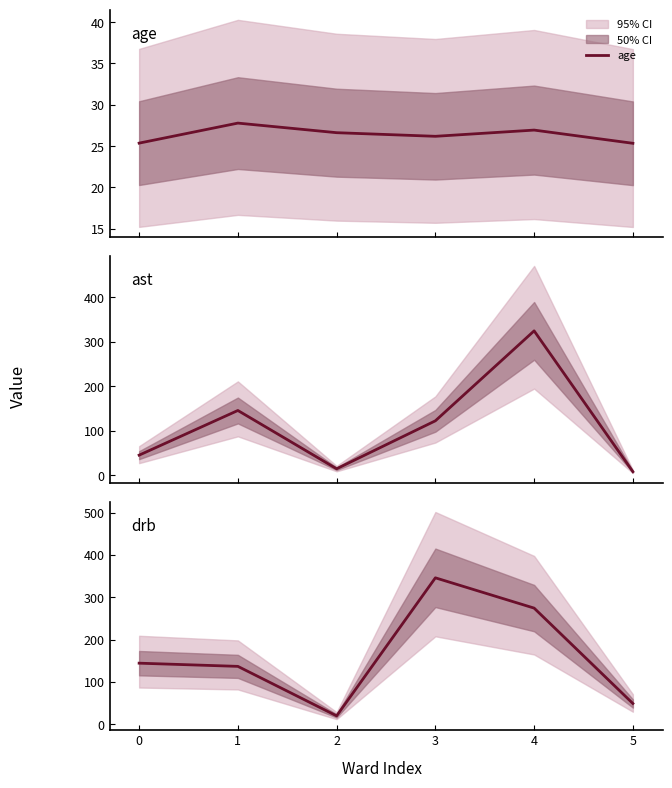

Reading right to left, transcribe all the data shown in this chart.

age: 25.3	26.9	26.2	26.6	27.8	25.4
ast: 7.8	324.6	122.2	14.4	145.5	45.0
drb: 48.7	274.3	346.0	19.4	136.5	144.1